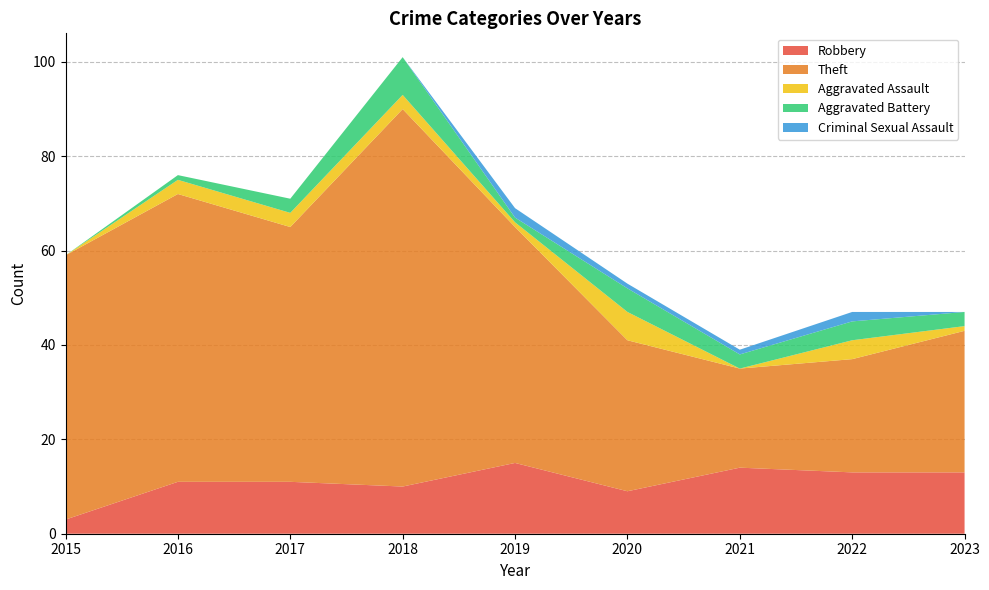

Reading left to right, transcribe all the data shown in this chart.

Robbery: 3	11	11	10	15	9	14	13	13
Theft: 56	61	54	80	50	32	21	24	30
Aggravated Assault: 0	3	3	3	1	6	0	4	1
Aggravated Battery: 0	1	3	8	1	5	3	4	3
Criminal Sexual Assault: 0	0	0	0	2	1	1	2	0